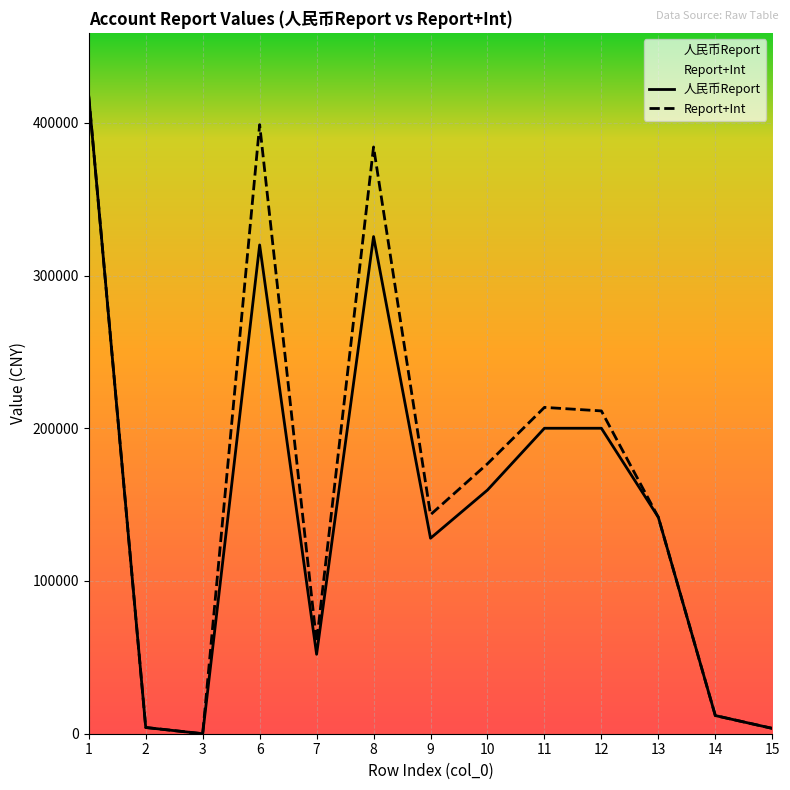

What are all the series names shown in the legend?

人民币Report, Report+Int